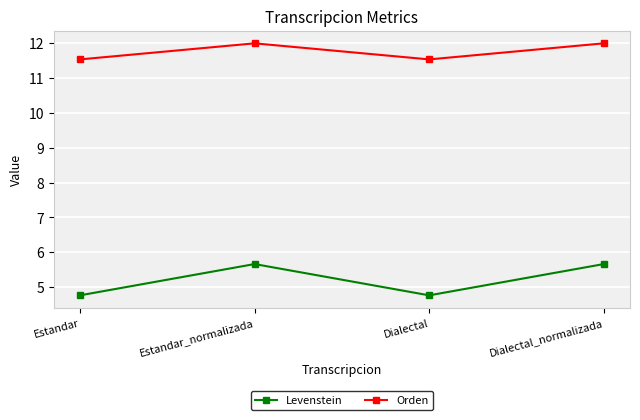

Reading right to left, transcribe all the data shown in this chart.

Levenstein: 5.7	4.8	5.7	4.8
Orden: 12.0	11.5	12.0	11.5